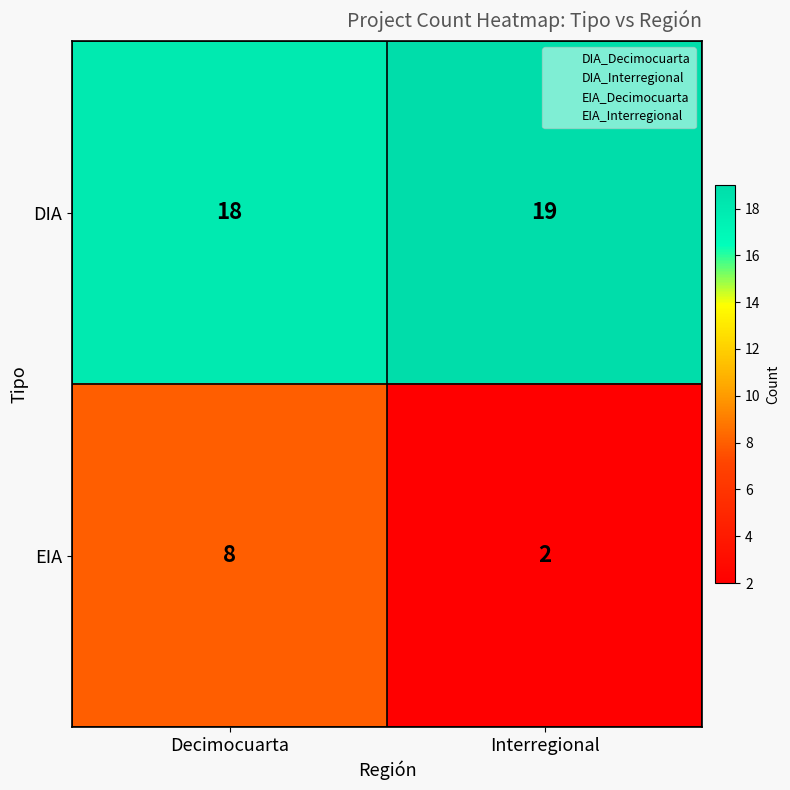

Rank the series by their average value, from highest to lowest.

DIA, EIA